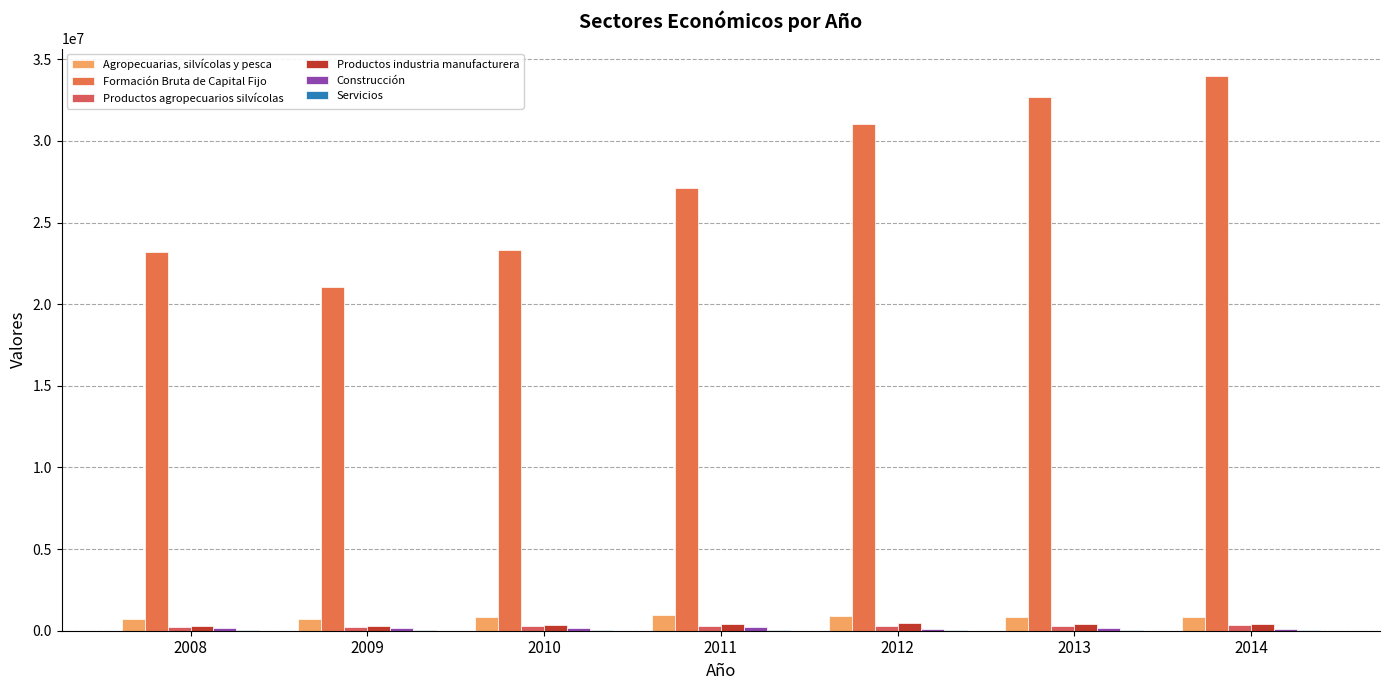

How many series are shown in this chart?

6